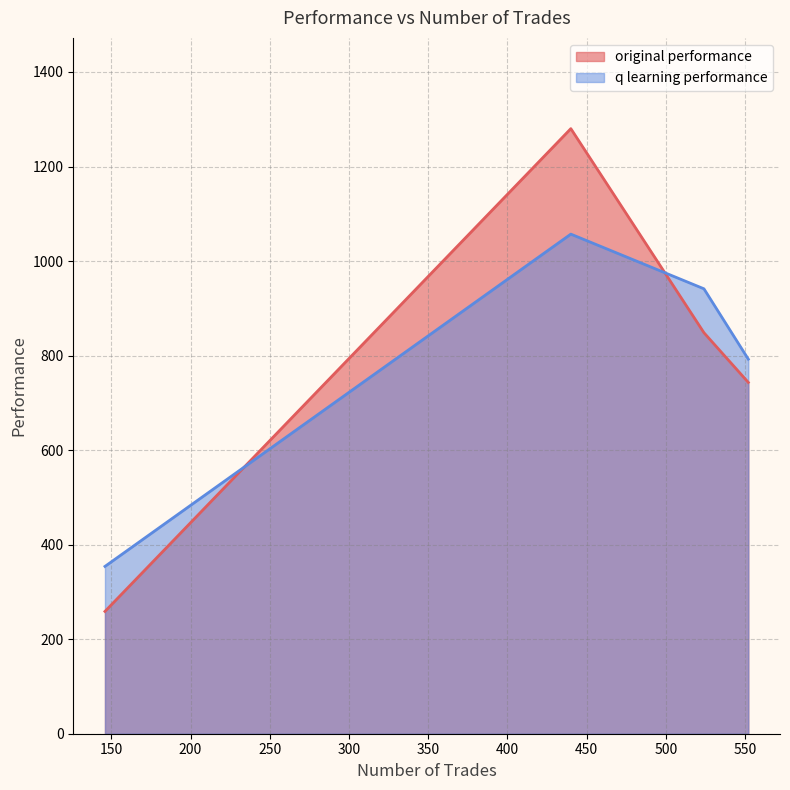

How many times do original performance and q learning performance cross each other?

2